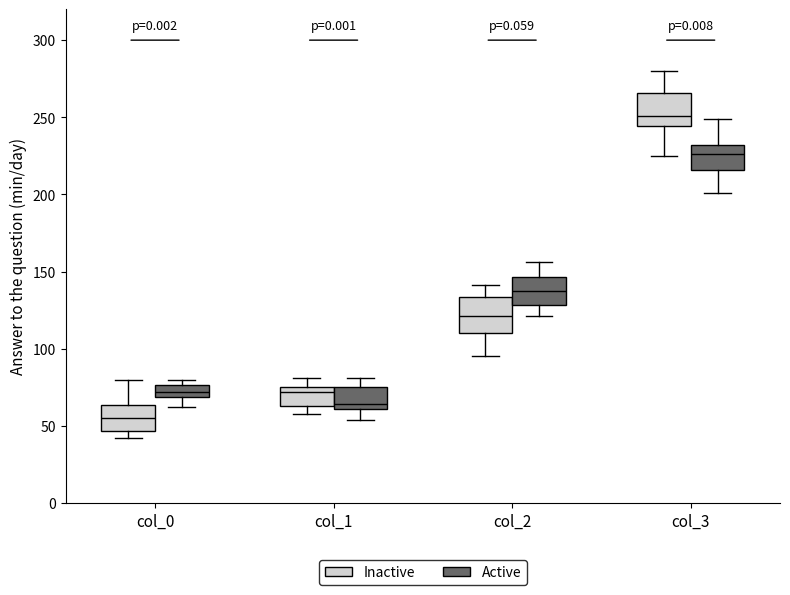

Where does the median line of the box for col_1 (Active) sit on the y-axis? The values are not printed on the chart, so give them approximately, as read against the axis.

65